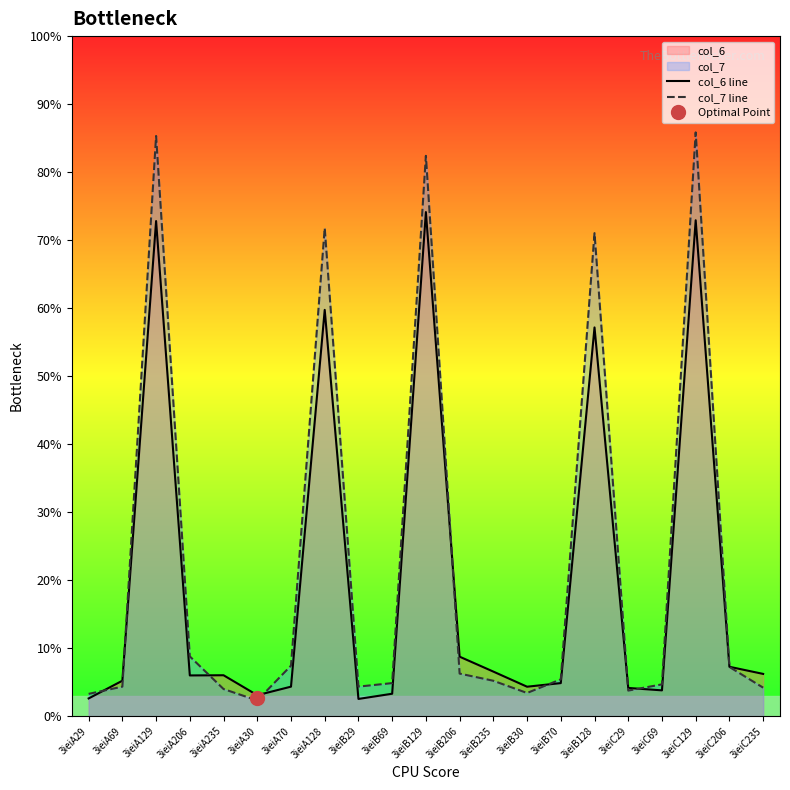

True or false: col_7 line has a value of 1.9 at 3ieiA235.

False